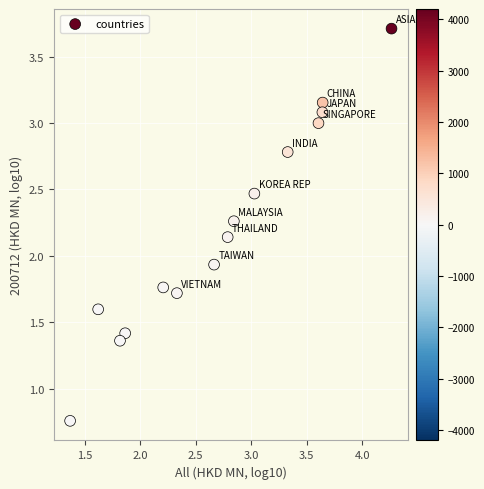

What is the range of Y values (max minus min)?

3.0